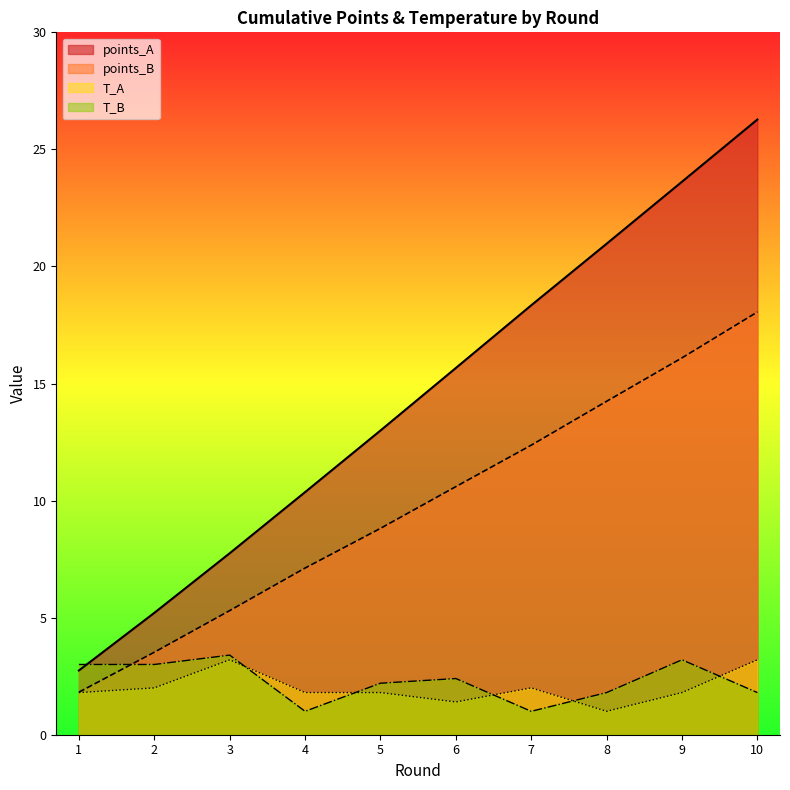

At which category is the sum across all series the highest?

10